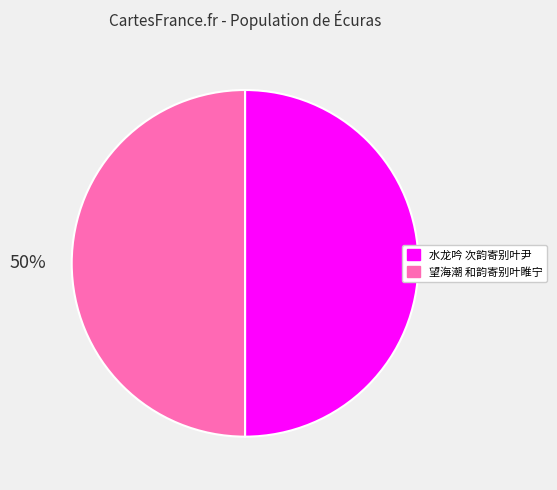

To the nearest percent, what portion does 水龙吟 次韵寄别叶尹 represent?

50%